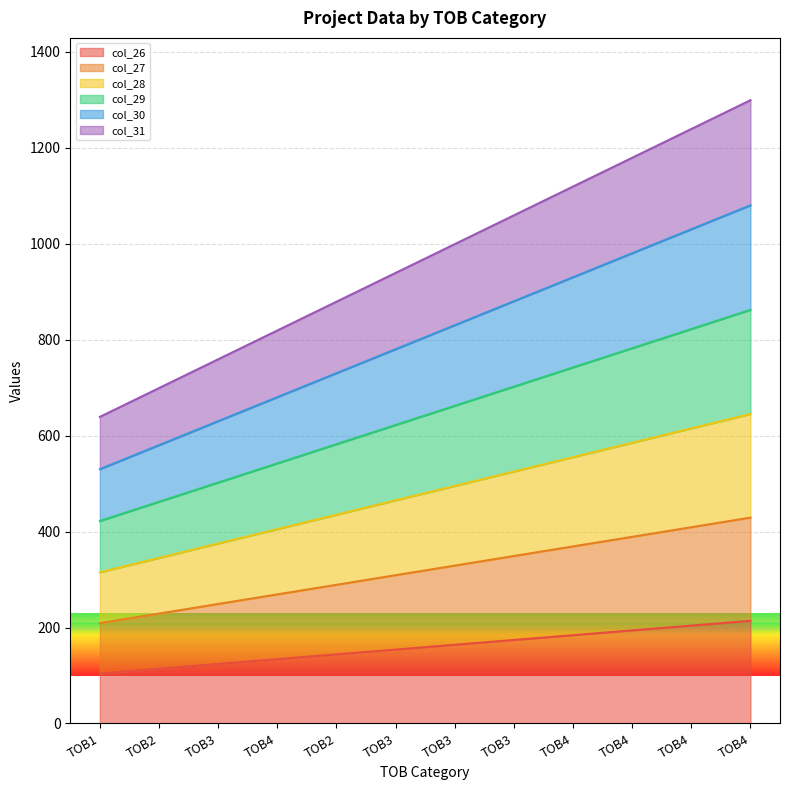

The value of col_30 at TOB3 is 830. True or false?

True